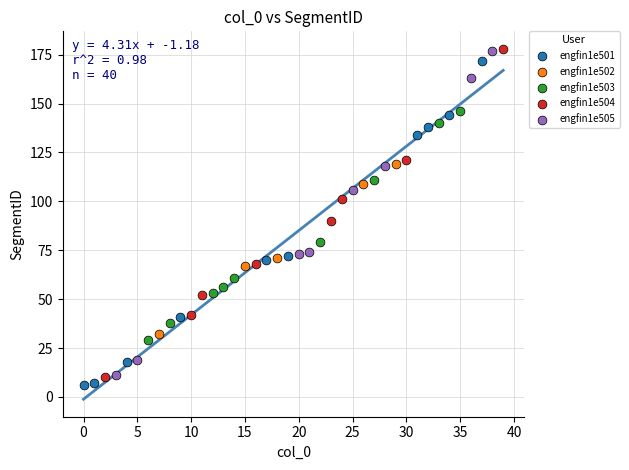

What are all the series names shown in the legend?

engfin1e501, engfin1e502, engfin1e503, engfin1e504, engfin1e505